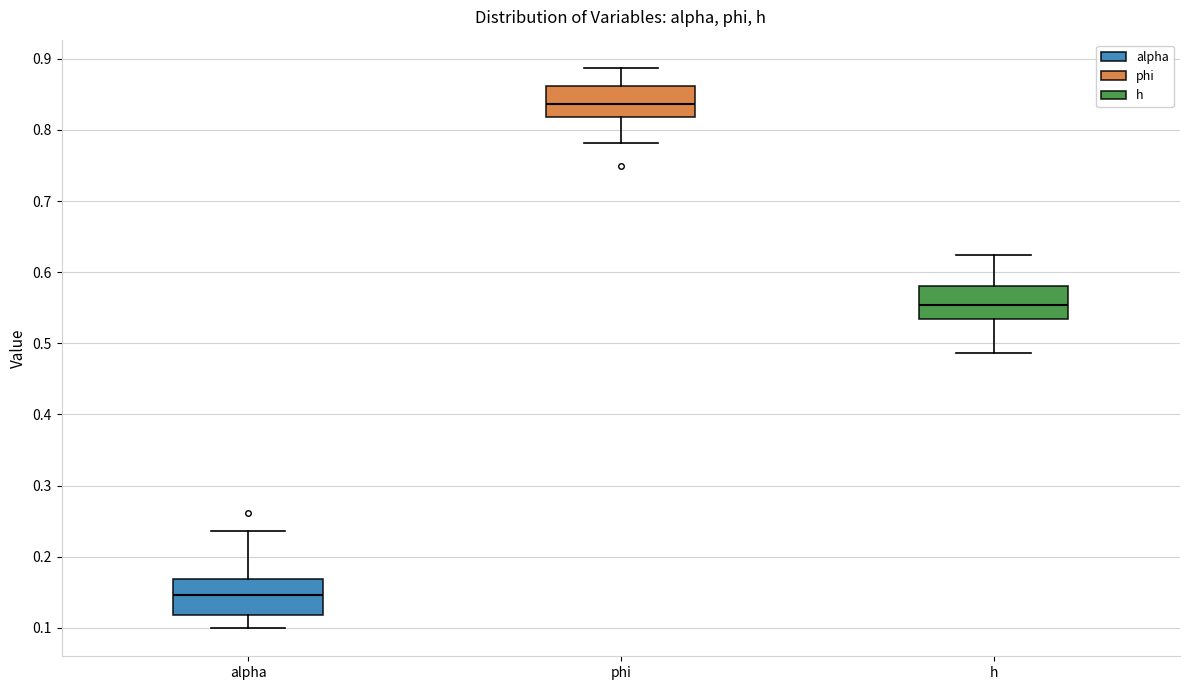

Where is the upper edge of the box for phi on the y-axis? The values are not printed on the chart, so give them approximately, as read against the axis.

0.86